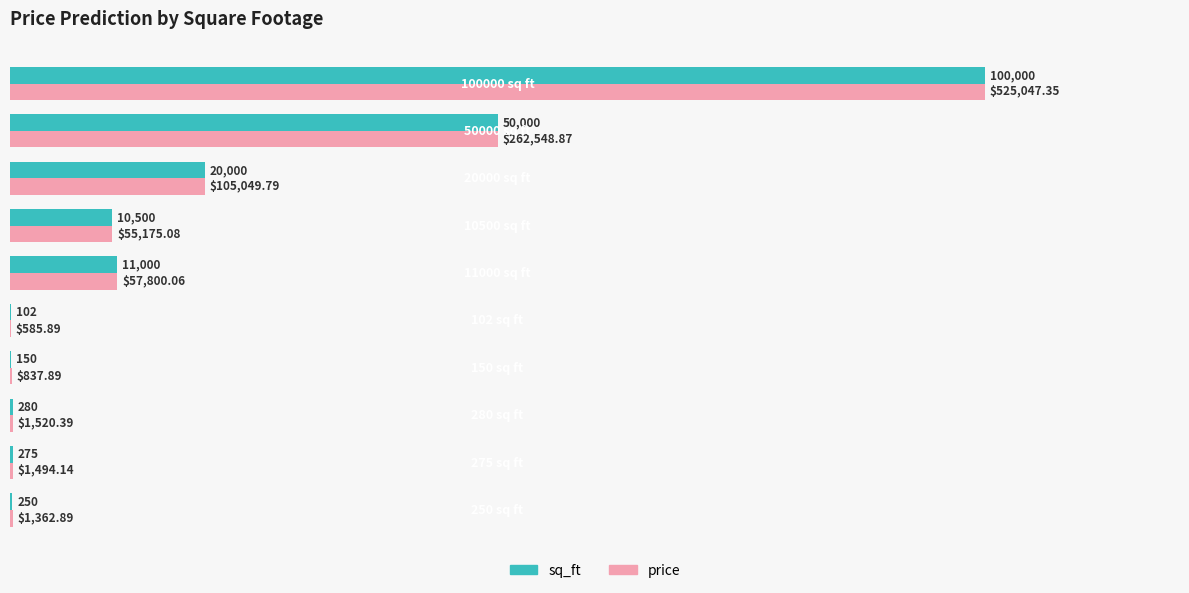

What are all the series names shown in the legend?

sq_ft, price